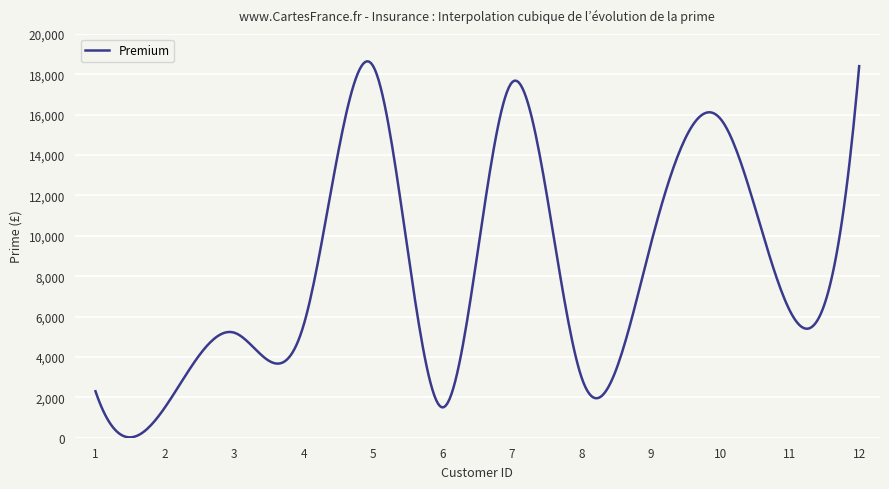

What is the difference between the maximum and minimum values?

18622.8